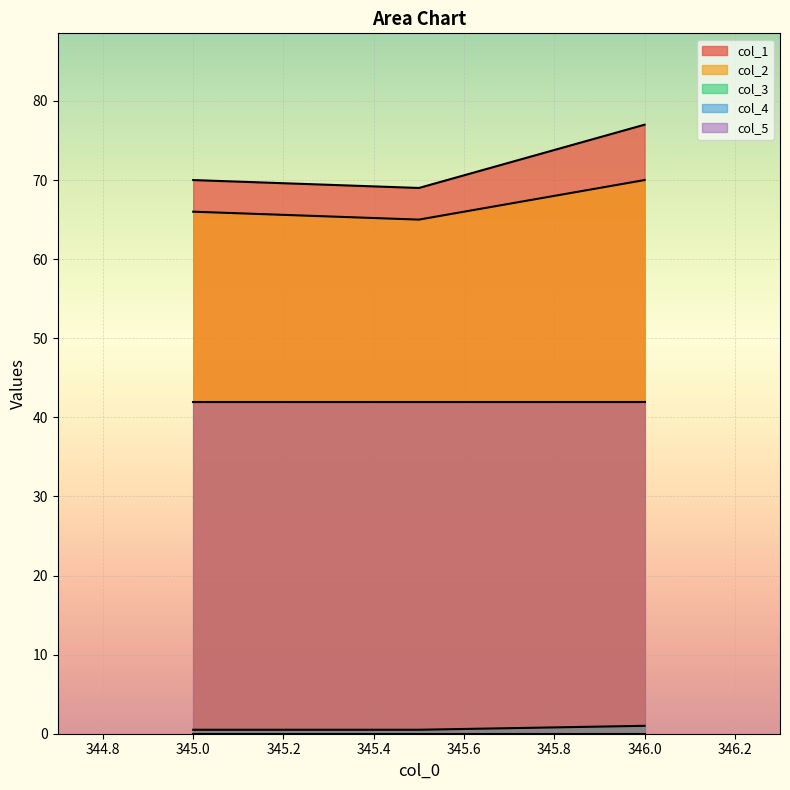

List the series in order of their peak value, lowest first.

col_3, col_2, col_1